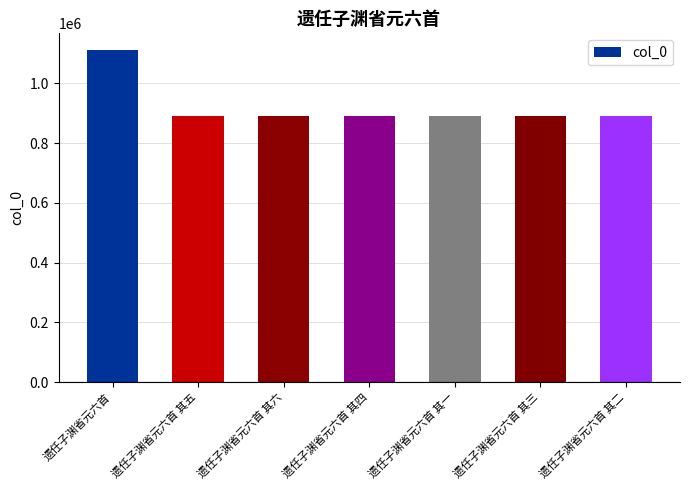

The value at 遗任子渊省元六首 其一 is 228810. True or false?

False